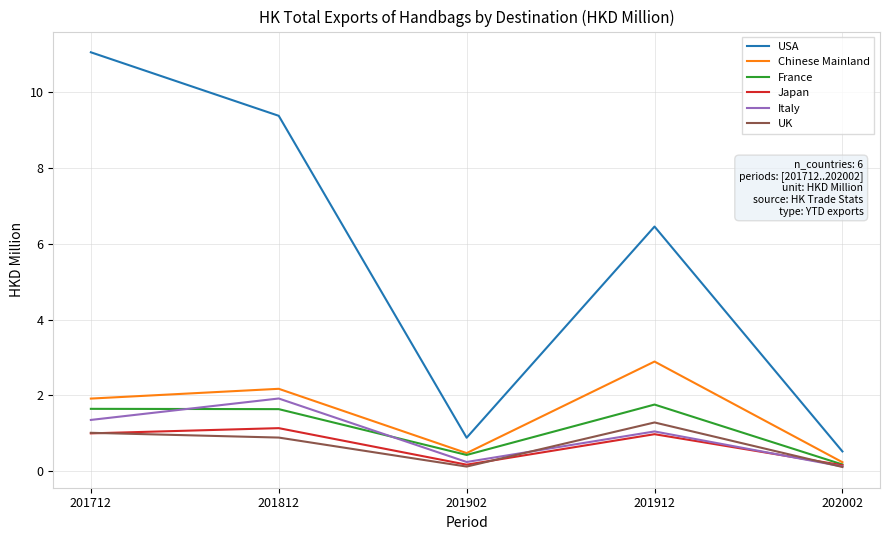

Reading left to right, what are all the values shown in this chart?

USA: 11.1	9.4	0.9	6.5	0.5
Chinese Mainland: 1.9	2.2	0.5	2.9	0.2
France: 1.6	1.6	0.4	1.8	0.2
Japan: 1.0	1.1	0.2	1.0	0.2
Italy: 1.3	1.9	0.2	1.0	0.1
UK: 1.0	0.9	0.1	1.3	0.1